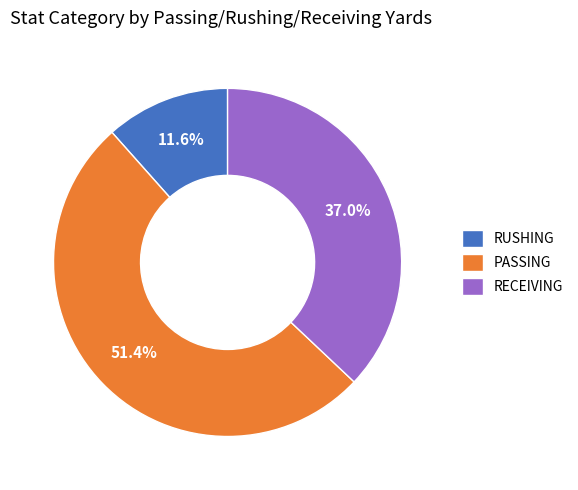

What percentage do PASSING and RECEIVING together represent?

88.4%